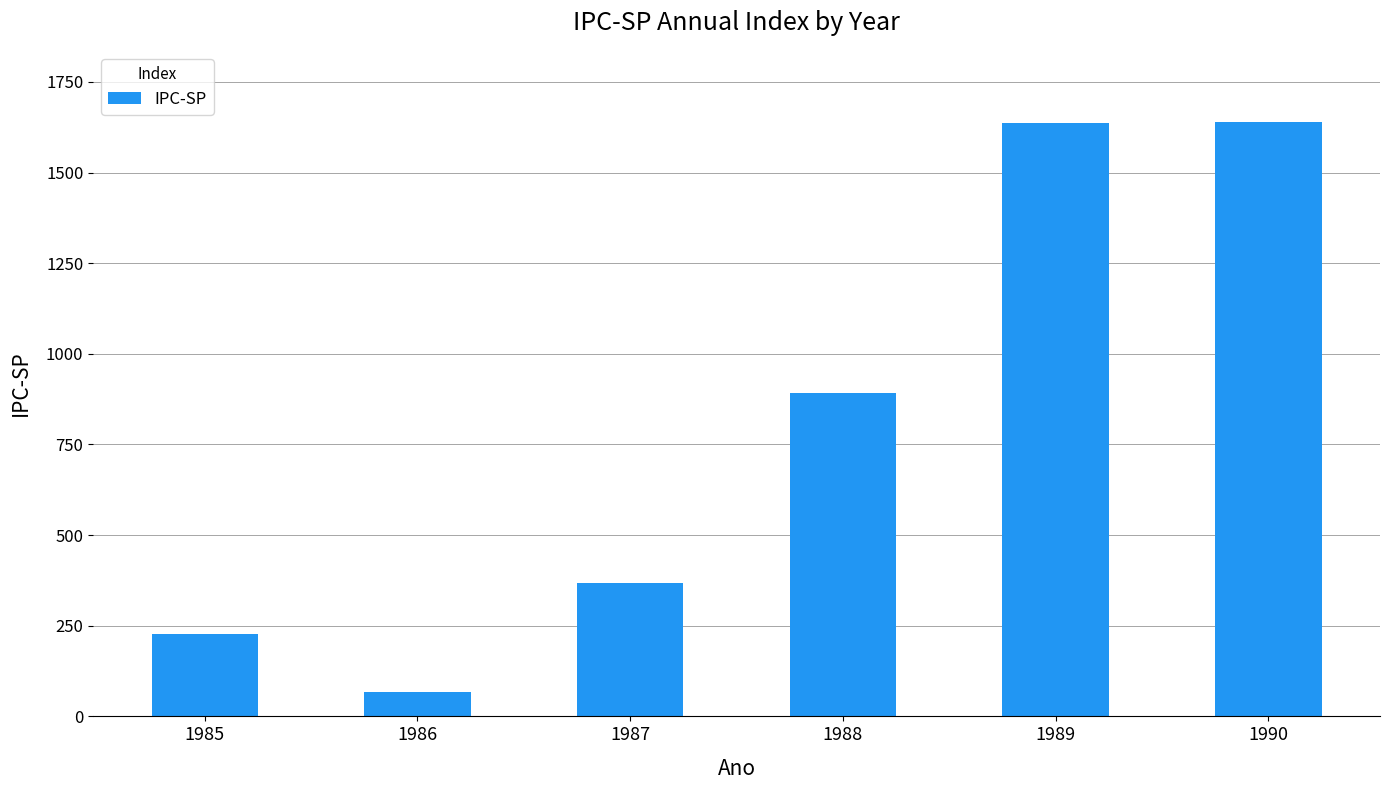

What is the smallest value displayed?

68.1